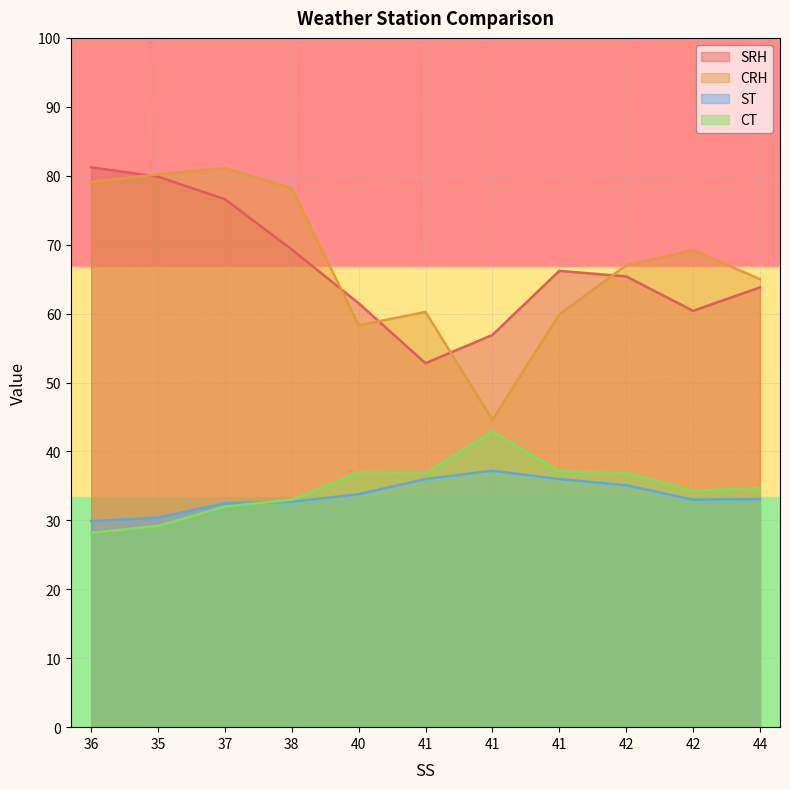

At which category does CRH reach its first local valley?

40